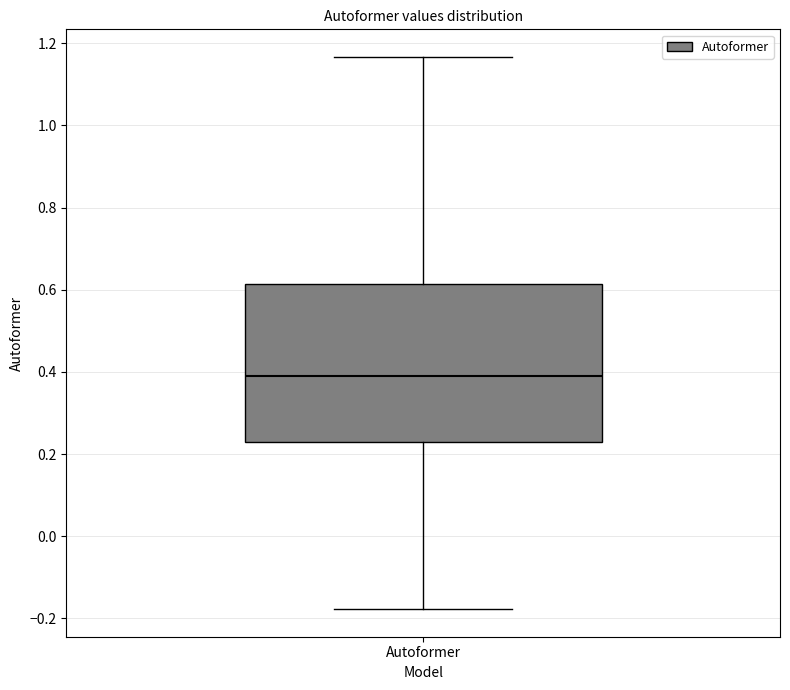

Transcribe this box plot: give where the median line is, the range the box spans, and where the two whiskers end, as read against the y-axis. The values are not printed on the chart, so give them approximately, as read against the axis.

median 0.40, box 0.24 to 0.62, whiskers -0.18 to 1.16